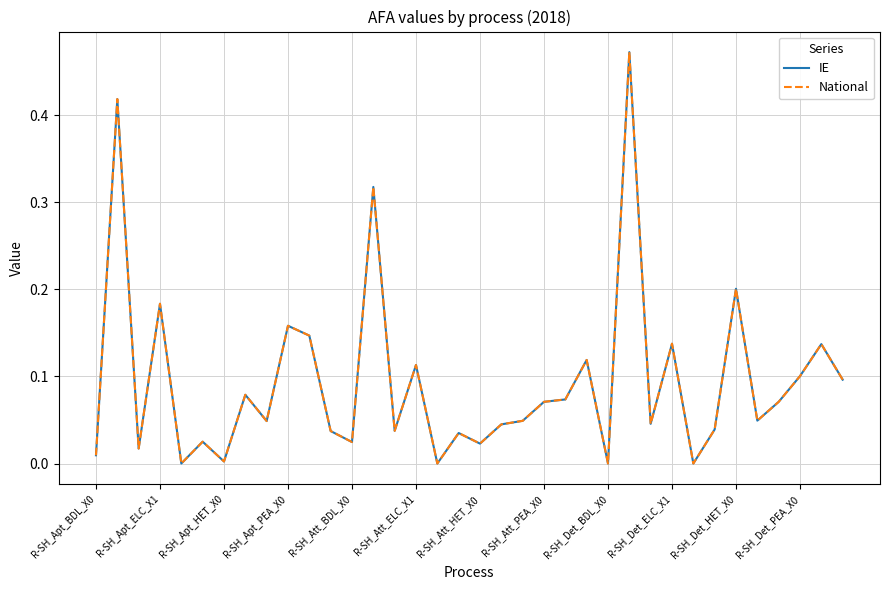

What is the sum of all IE values?

3.4